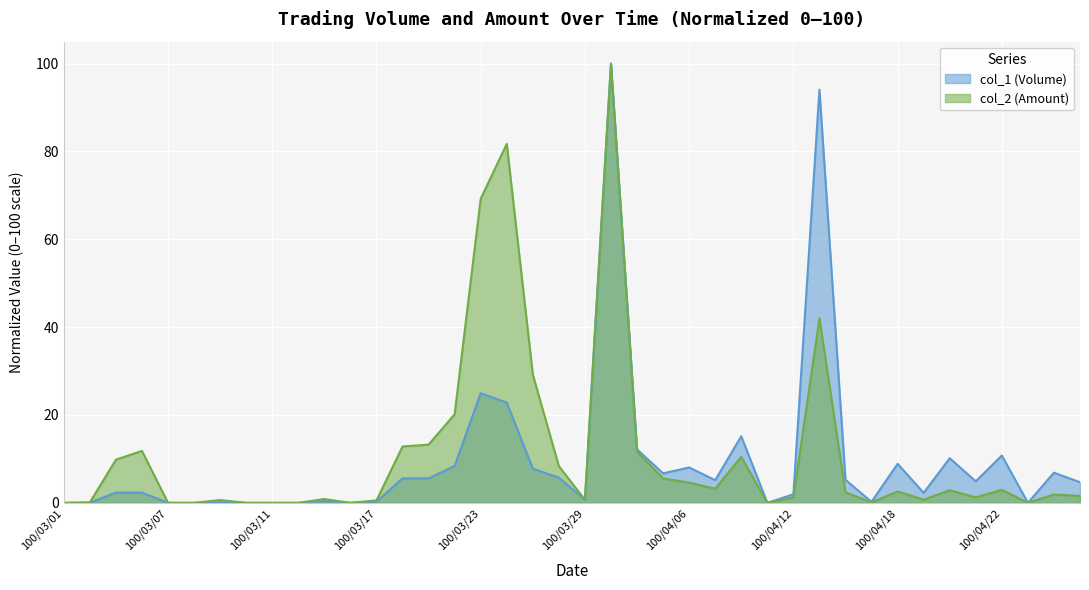

At which category does col_1 (Volume) reach its first local valley?

100/03/16